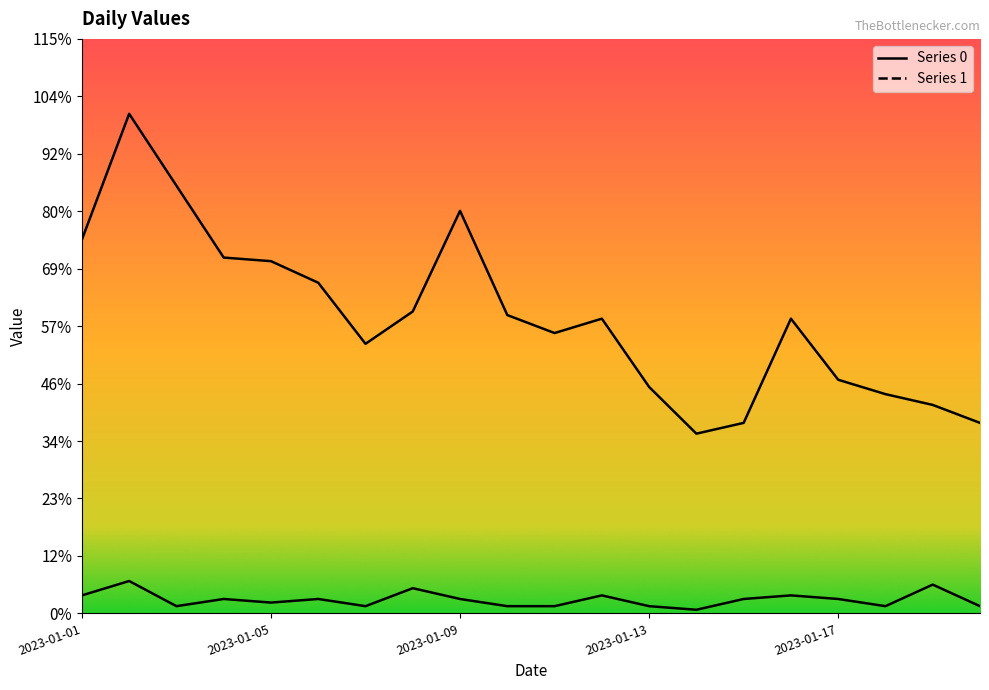

Reading right to left, extract all data points from this chart.

Series 0: 2023-01-20=53	2023-01-19=58	2023-01-18=61	2023-01-17=65	2023-01-16=82	2023-01-15=53	2023-01-14=50	2023-01-13=63	2023-01-12=82	2023-01-11=78	2023-01-10=83	2023-01-09=112	2023-01-08=84	2023-01-07=75	2023-01-06=92	2023-01-05=98	2023-01-04=99	2023-01-03=119	2023-01-02=139	2023-01-01=104
Series 1: 2023-01-20=2	2023-01-19=8	2023-01-18=2	2023-01-17=4	2023-01-16=5	2023-01-15=4	2023-01-14=1	2023-01-13=2	2023-01-12=5	2023-01-11=2	2023-01-10=2	2023-01-09=4	2023-01-08=7	2023-01-07=2	2023-01-06=4	2023-01-05=3	2023-01-04=4	2023-01-03=2	2023-01-02=9	2023-01-01=5